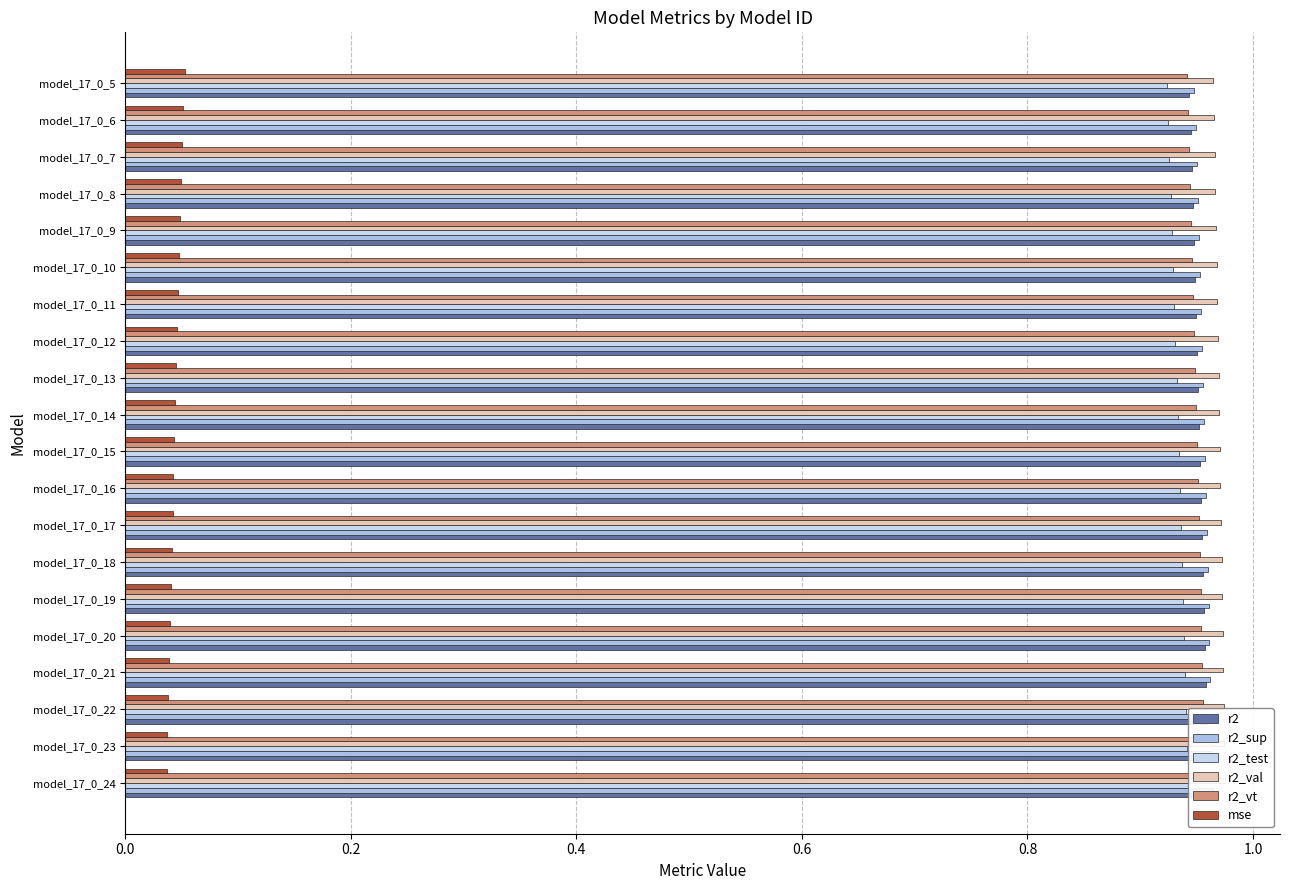

How many bars are there in each group?

6